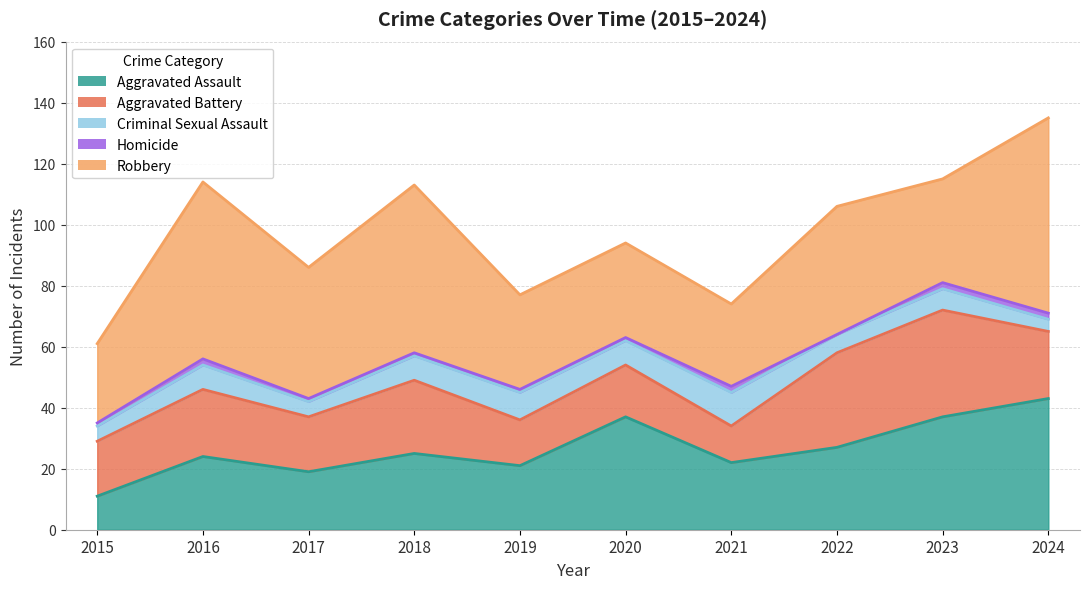

Which series has the largest total across all categories?

Robbery